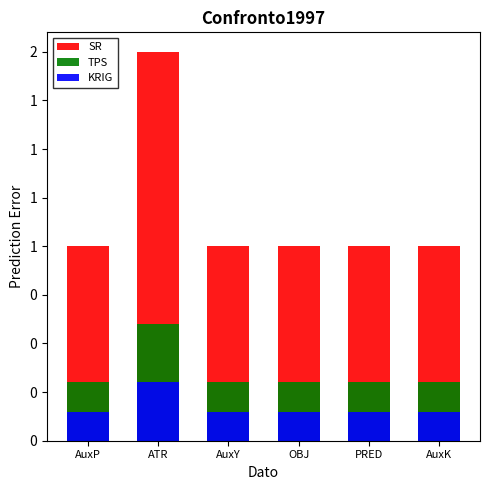

How many SR values are between 1 and 2?

6